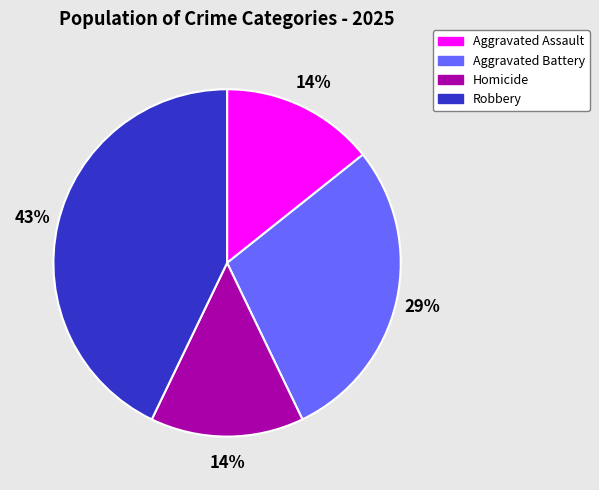

Approximately how many times larger is the value at Homicide compared to Aggravated Assault?

1.0